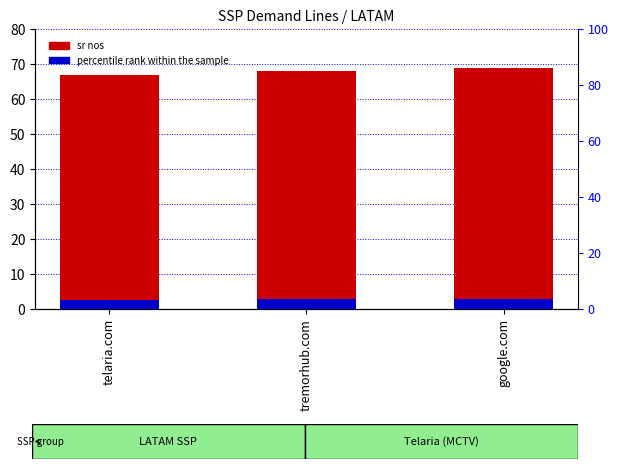

What position from the left is tremorhub.com?

2